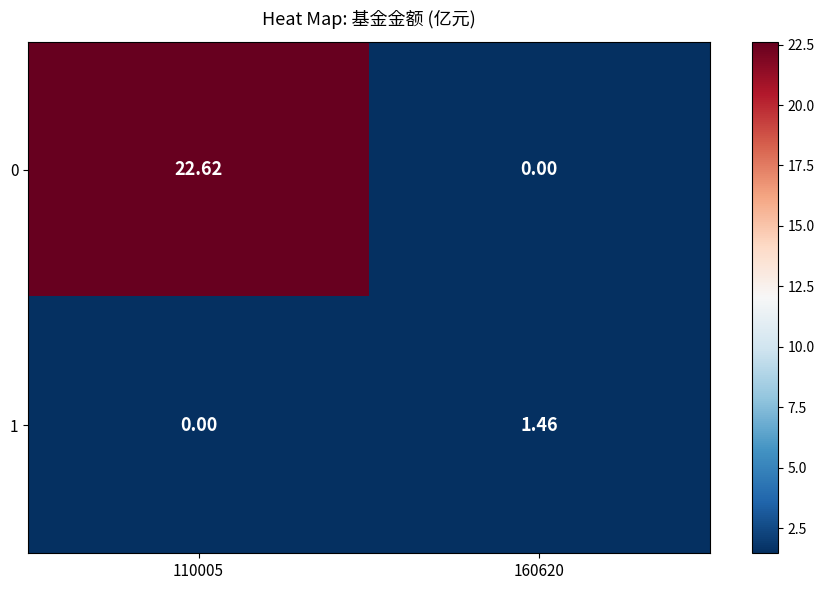

Is the value of 1 at 110005 greater than the value of 0 at 110005?

No